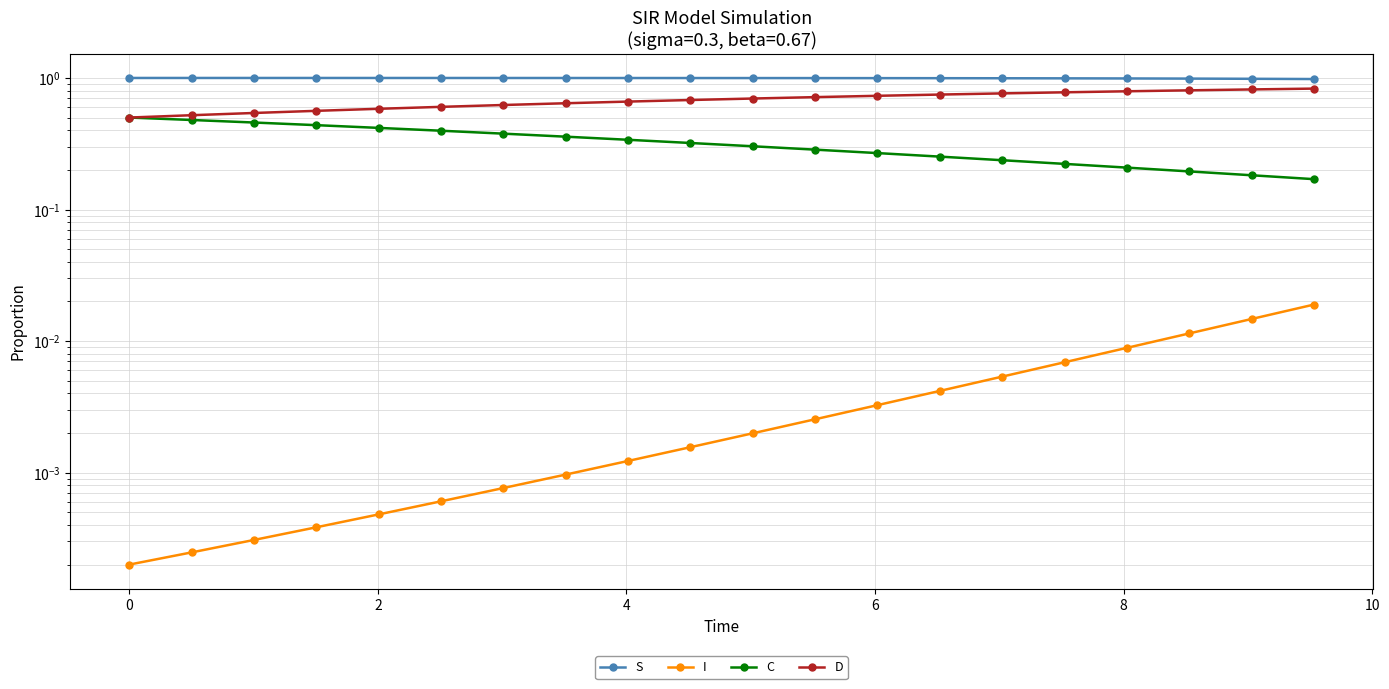

List the series in order of their overall mean, highest first.

S, D, C, I